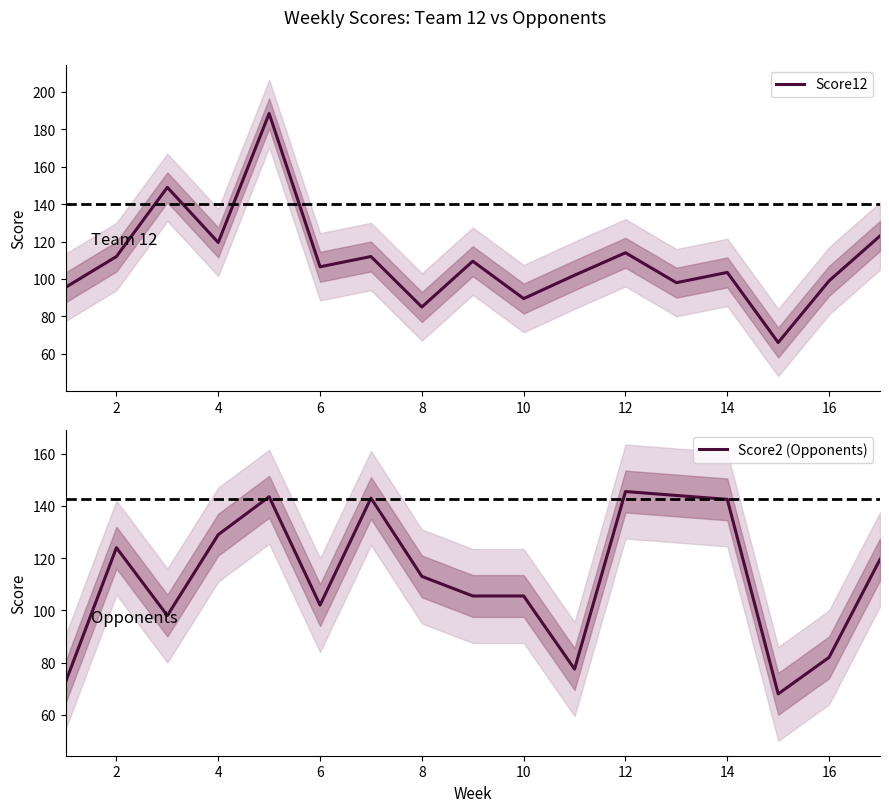

True or false: Score12 has a value of 85.0 at 8.

True